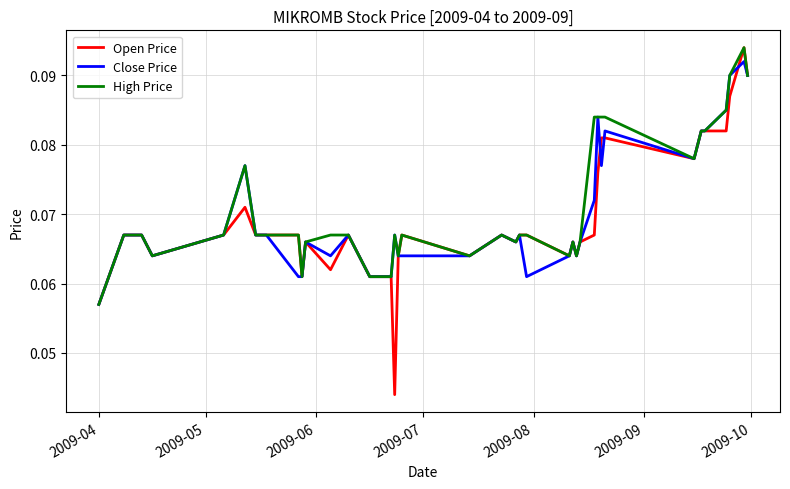

Which series has the largest range (max minus min)?

Open Price